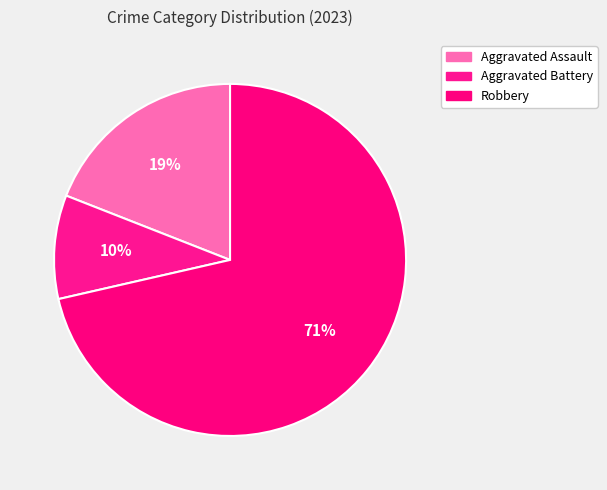

To the nearest percent, what is the difference between the largest and smallest slice percentages?

62%